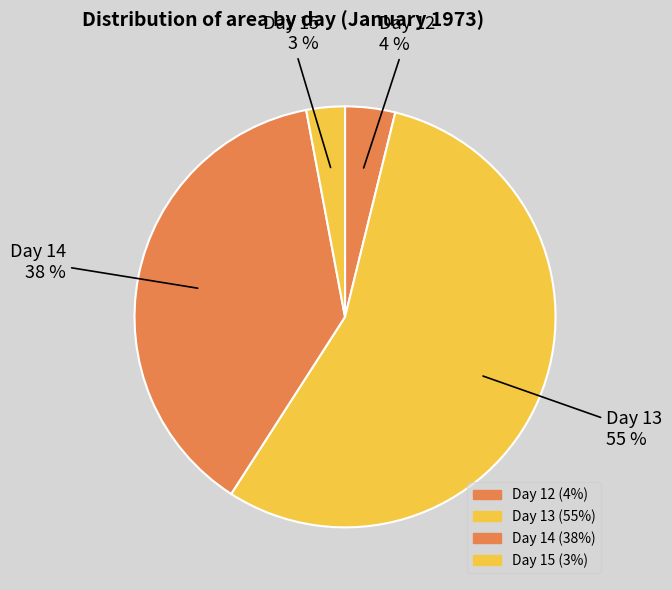

To the nearest percent, what is the difference between the Day 13 and Day 15 slice percentages?

52%